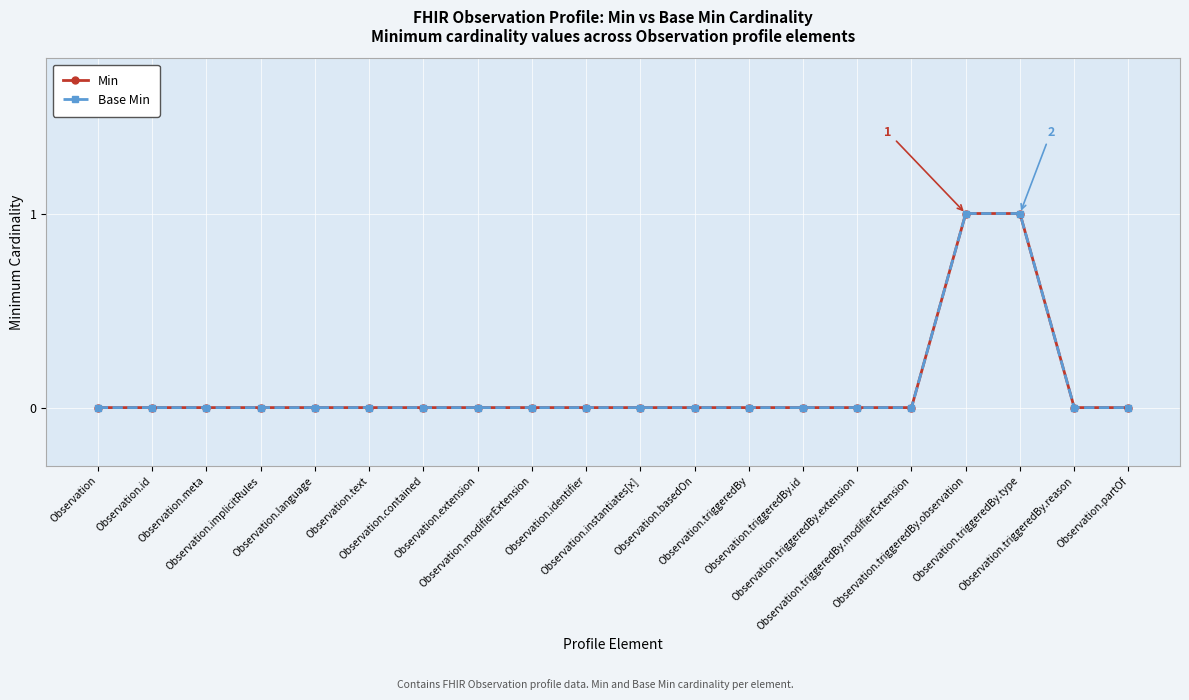

Which label corresponds to the smallest value in the chart?

Observation